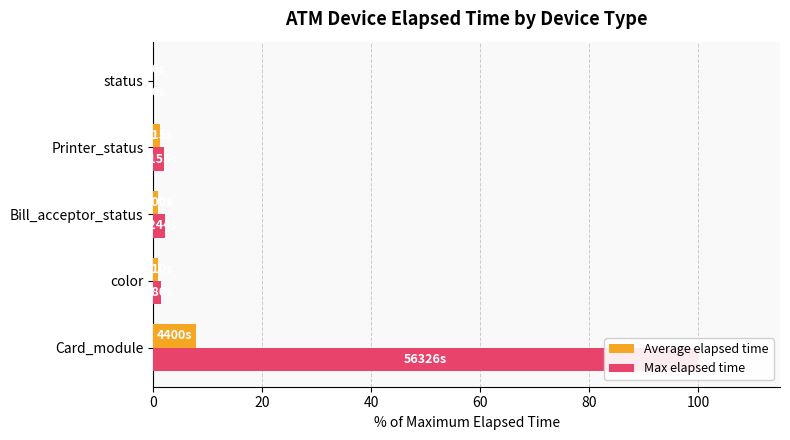

Does the chart contain any negative values?

No